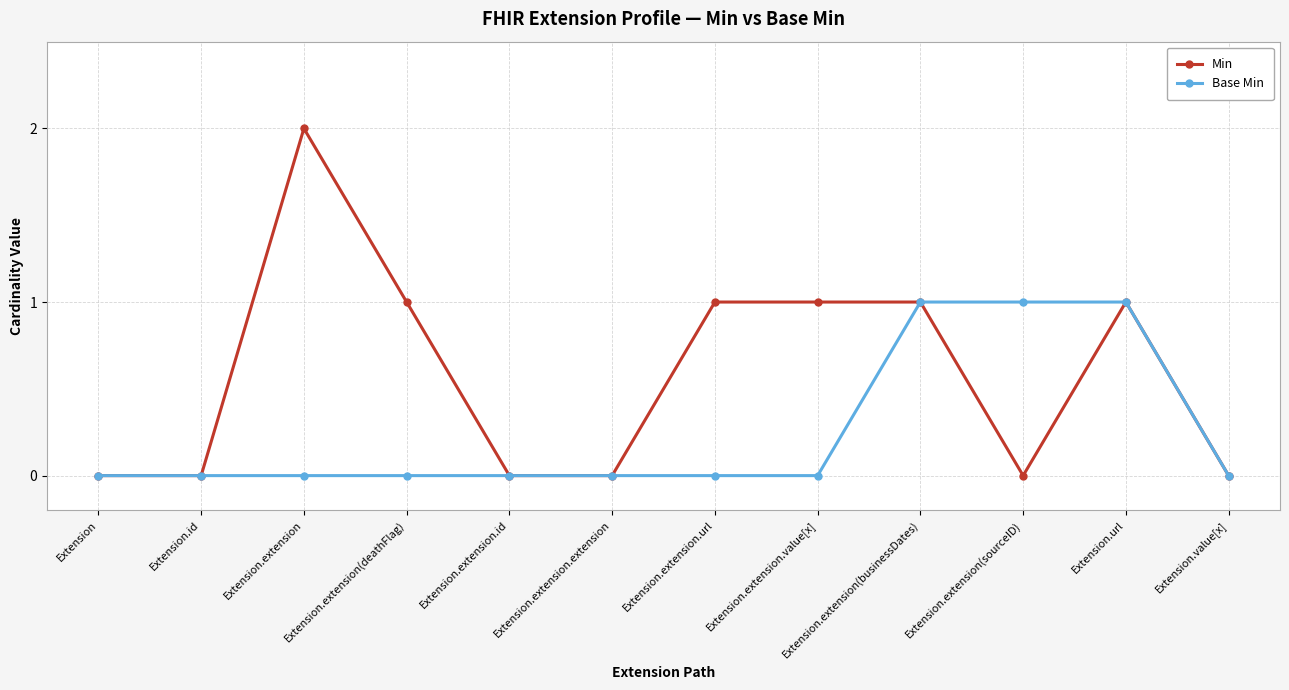

List the series in order of their peak value, highest first.

Min, Base Min